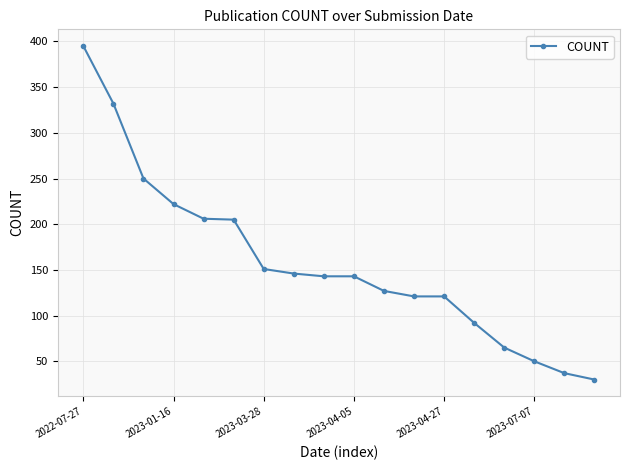

What is the maximum value shown in the chart?

395